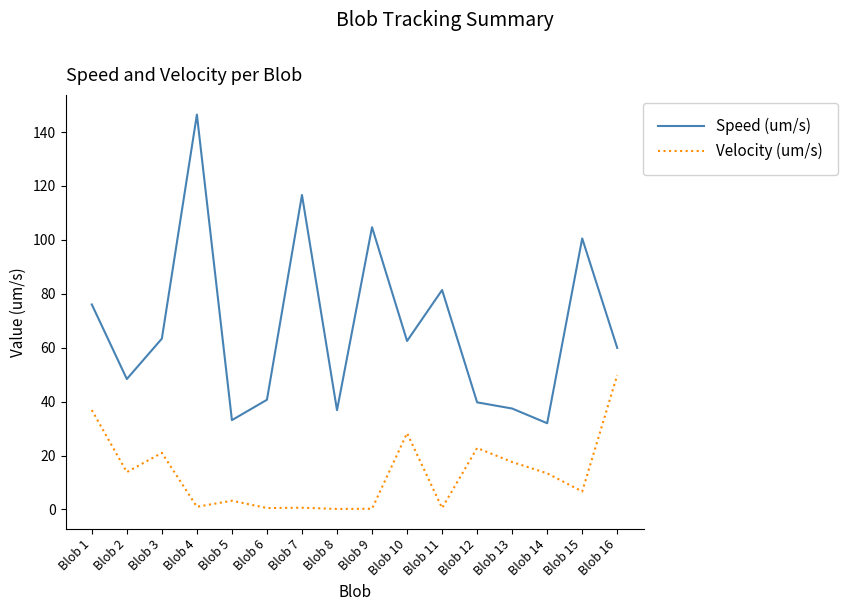

The Speed (um/s) series shows 63.4 at Blob 3. True or false?

True